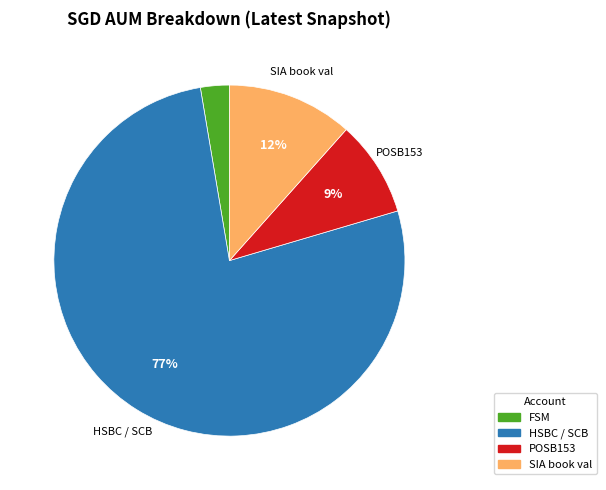

Combined, do HSBC / SCB and FSM account for over 50%?

Yes